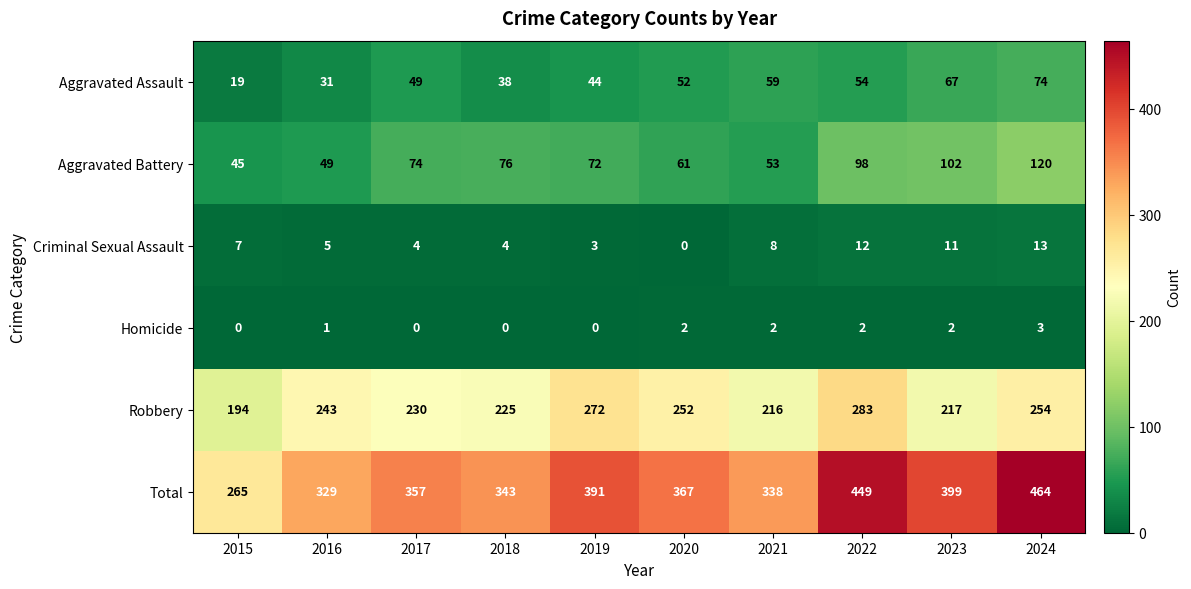

At which category is the sum across all series the highest?

2024